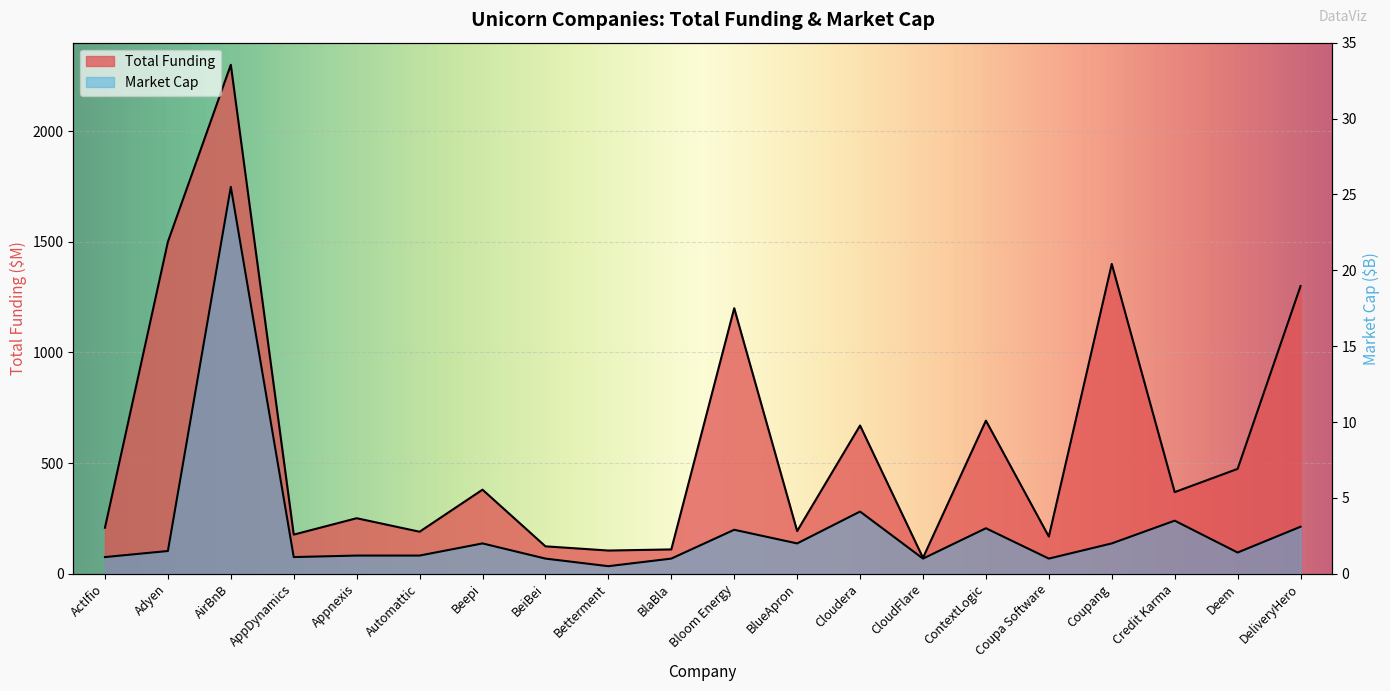

At which category does Total Funding reach its first local valley?

AppDynamics